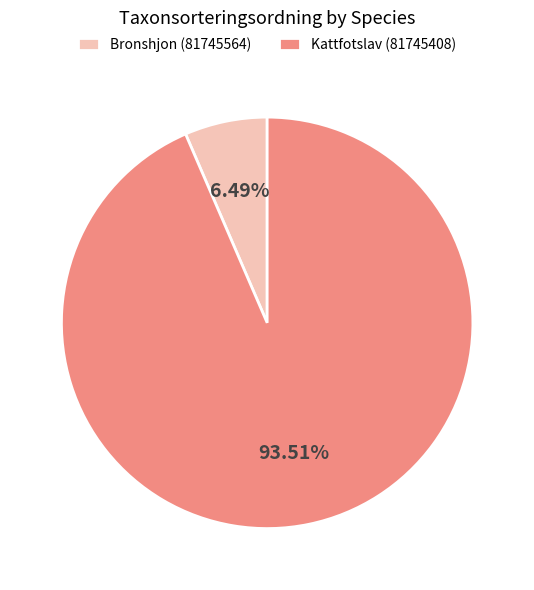

True or false: Kattfotslav (81745408) accounts for 88% of the total.

False